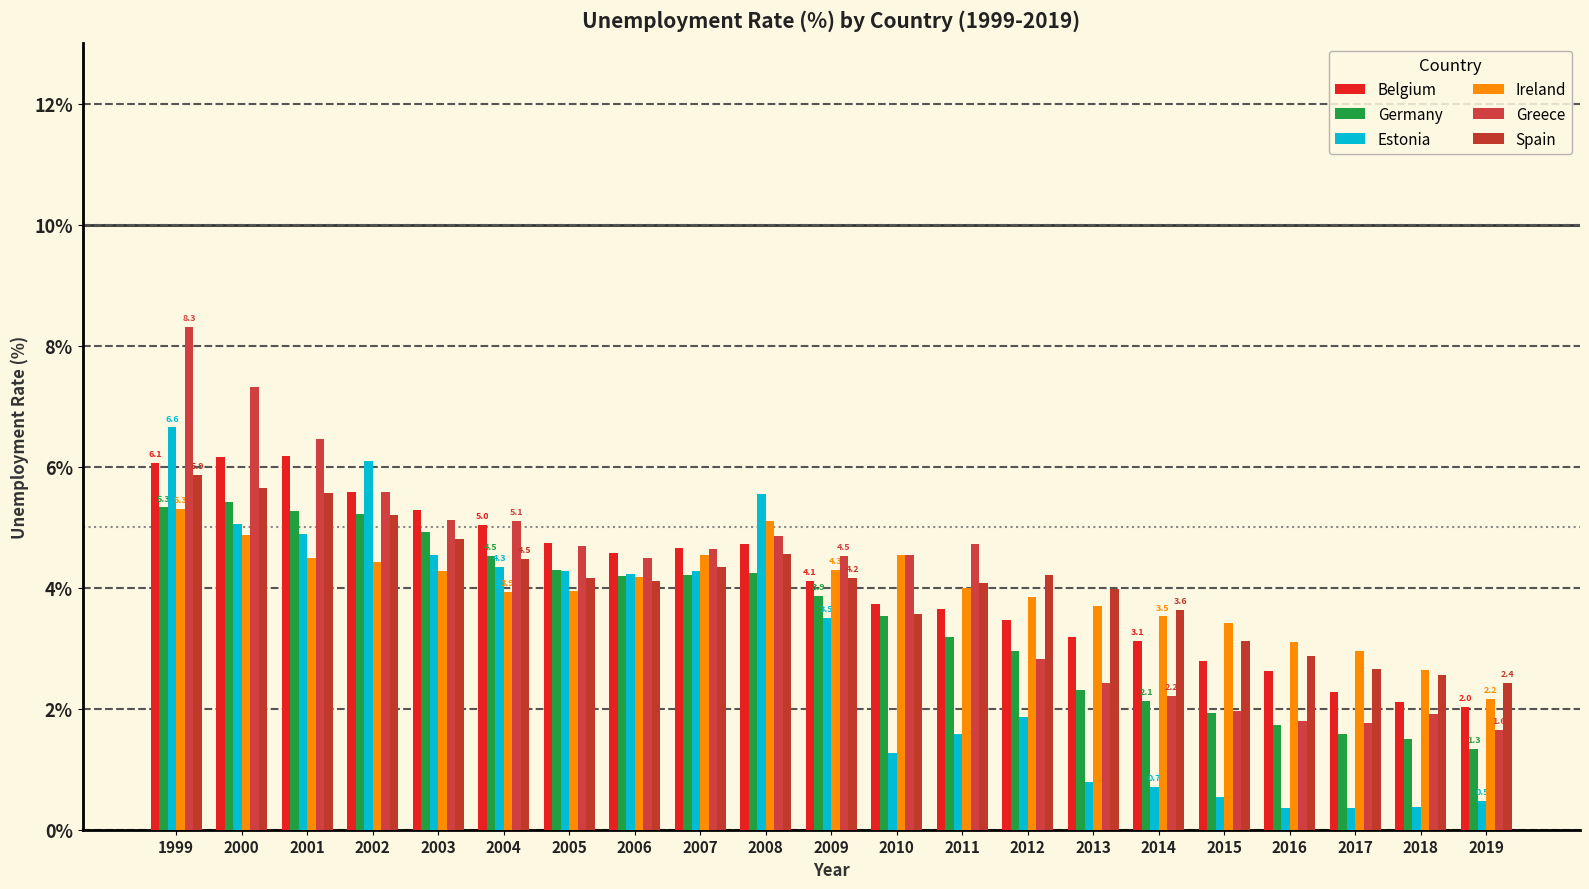

Reading left to right, list all the values displayed in this chart.

Belgium: 6.1	6.2	6.2	5.6	5.3	5.0	4.7	4.6	4.7	4.7	4.1	3.7	3.6	3.5	3.2	3.1	2.8	2.6	2.3	2.1	2.0
Germany: 5.3	5.4	5.3	5.2	4.9	4.5	4.3	4.2	4.2	4.2	3.9	3.5	3.2	3.0	2.3	2.1	1.9	1.7	1.6	1.5	1.3
Estonia: 6.6	5.1	4.9	6.1	4.5	4.3	4.3	4.2	4.3	5.6	3.5	1.3	1.6	1.9	0.8	0.7	0.5	0.4	0.4	0.4	0.5
Ireland: 5.3	4.9	4.5	4.4	4.3	3.9	4.0	4.2	4.5	5.1	4.3	4.5	4.0	3.8	3.7	3.5	3.4	3.1	3.0	2.6	2.2
Greece: 8.3	7.3	6.5	5.6	5.1	5.1	4.7	4.5	4.6	4.9	4.5	4.5	4.7	2.8	2.4	2.2	2.0	1.8	1.8	1.9	1.6
Spain: 5.9	5.7	5.6	5.2	4.8	4.5	4.2	4.1	4.3	4.6	4.2	3.6	4.1	4.2	4.0	3.6	3.1	2.9	2.6	2.6	2.4